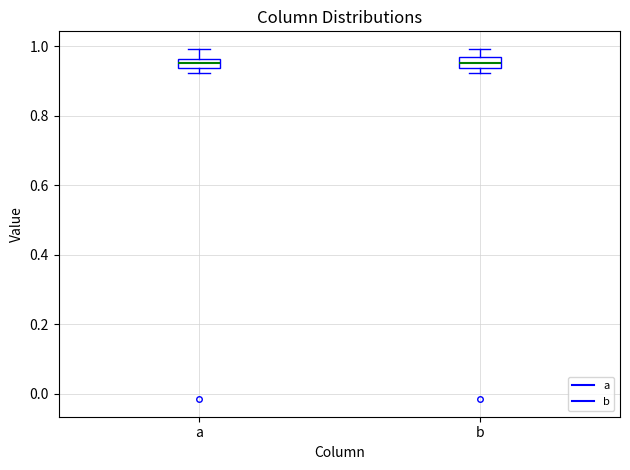

Where does the upper whisker of the box for a end on the y-axis? The values are not printed on the chart, so give them approximately, as read against the axis.

1.00